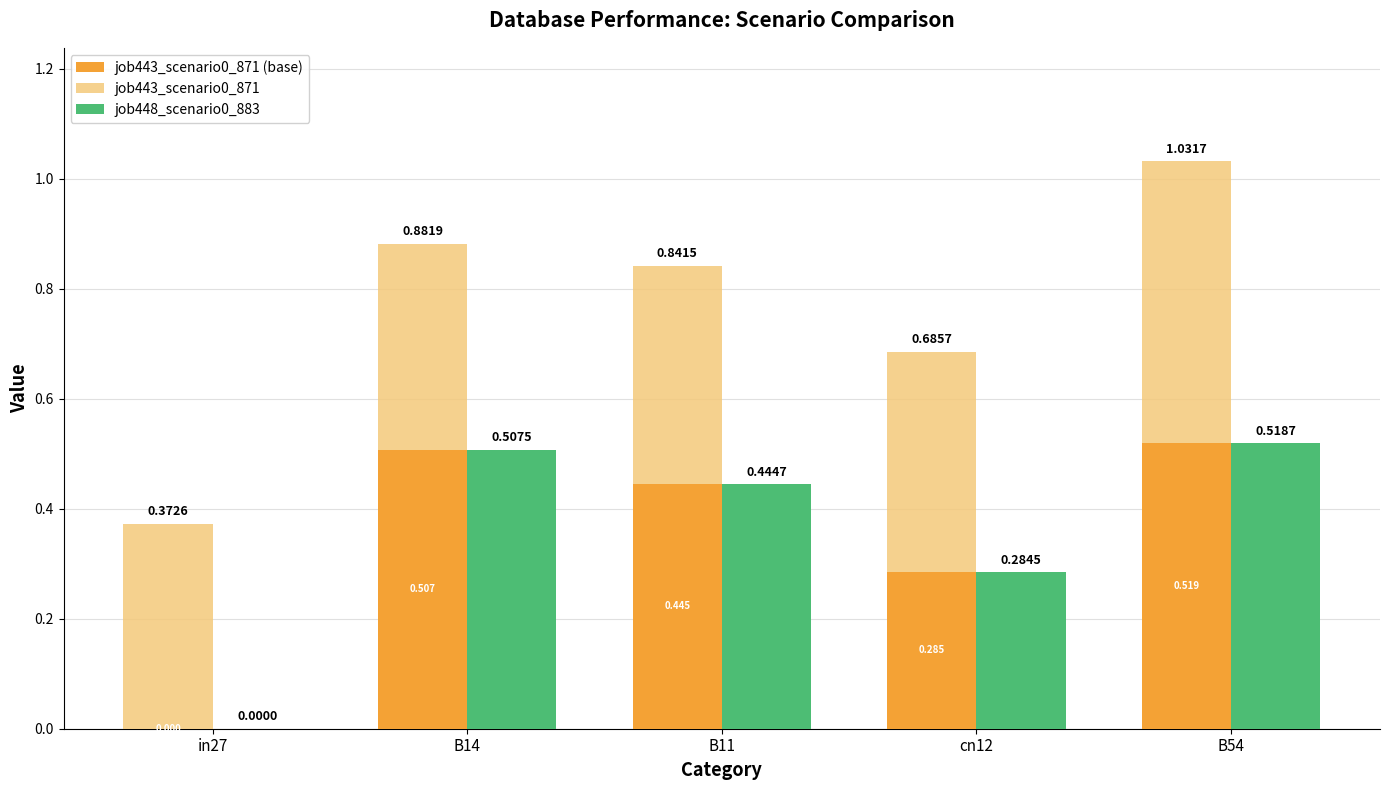

How many bars are there in each group?

3